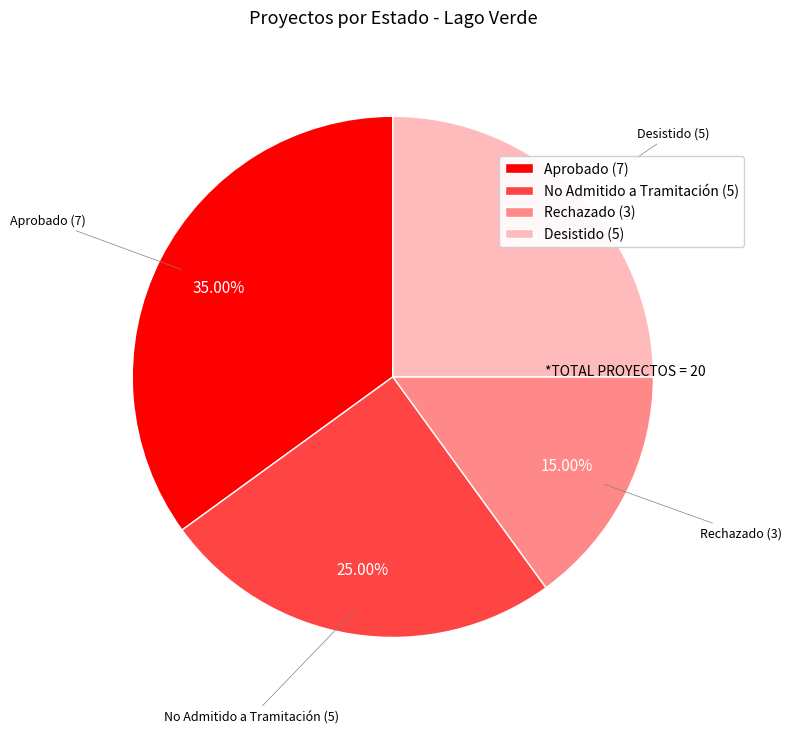

Is the sum of Aprobado and Desistido greater than half?

Yes